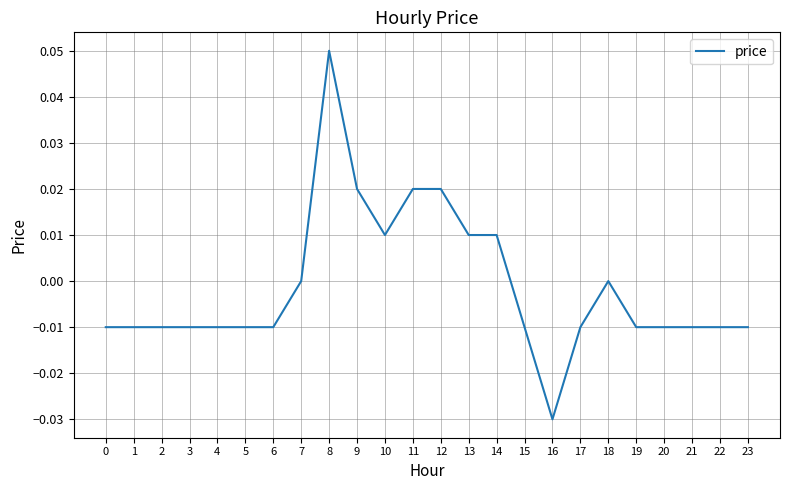

How many lines are shown in the chart?

1